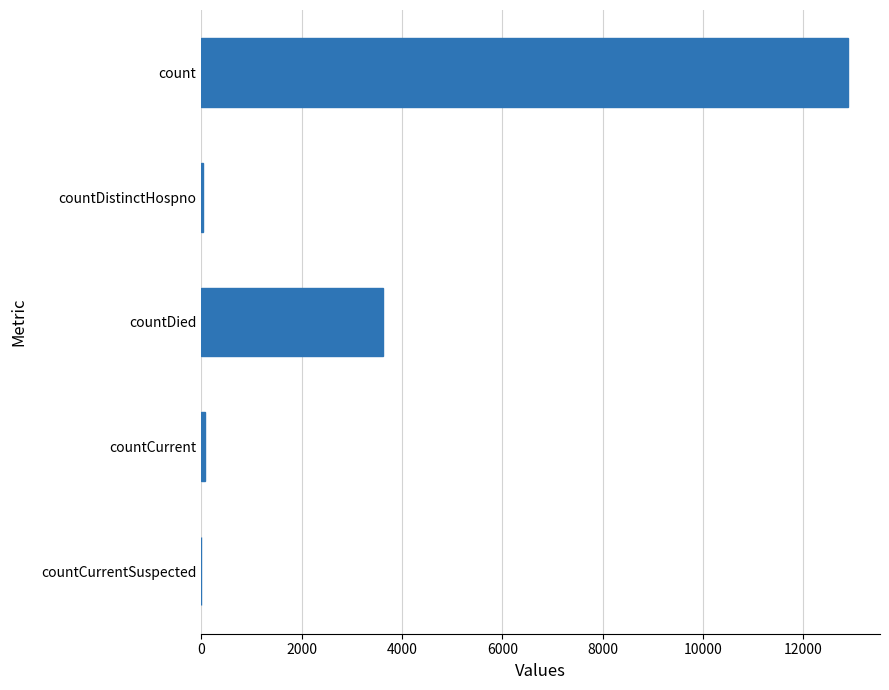

Count the number of data series in this chart.

1